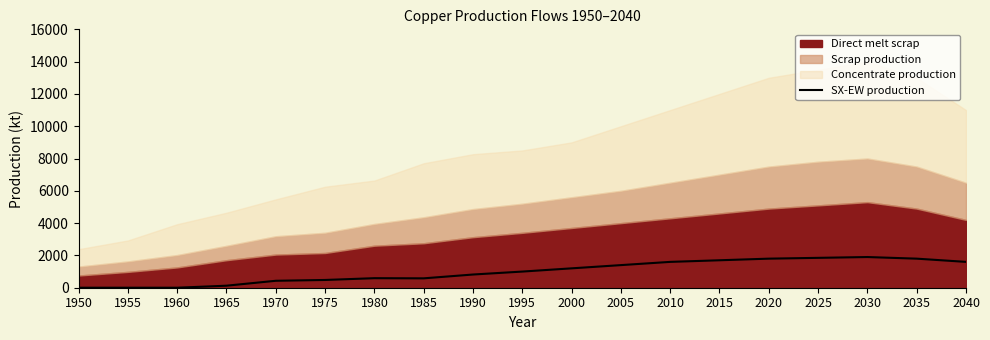

What is the ratio of the value at 2005 to the value at 2030?

0.7